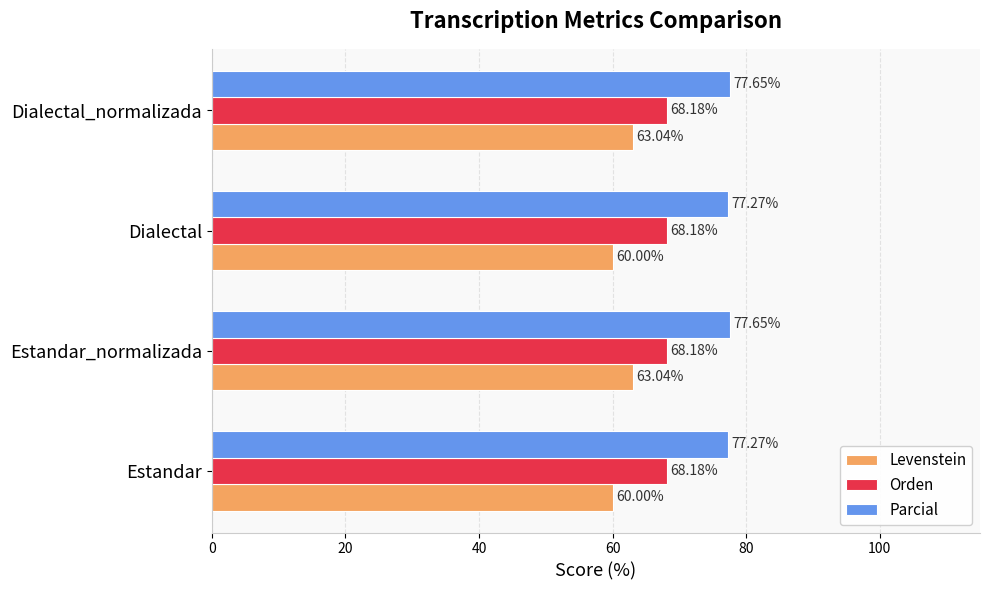

Is the value of Parcial at Dialectal greater than the value of Orden at Estandar?

Yes